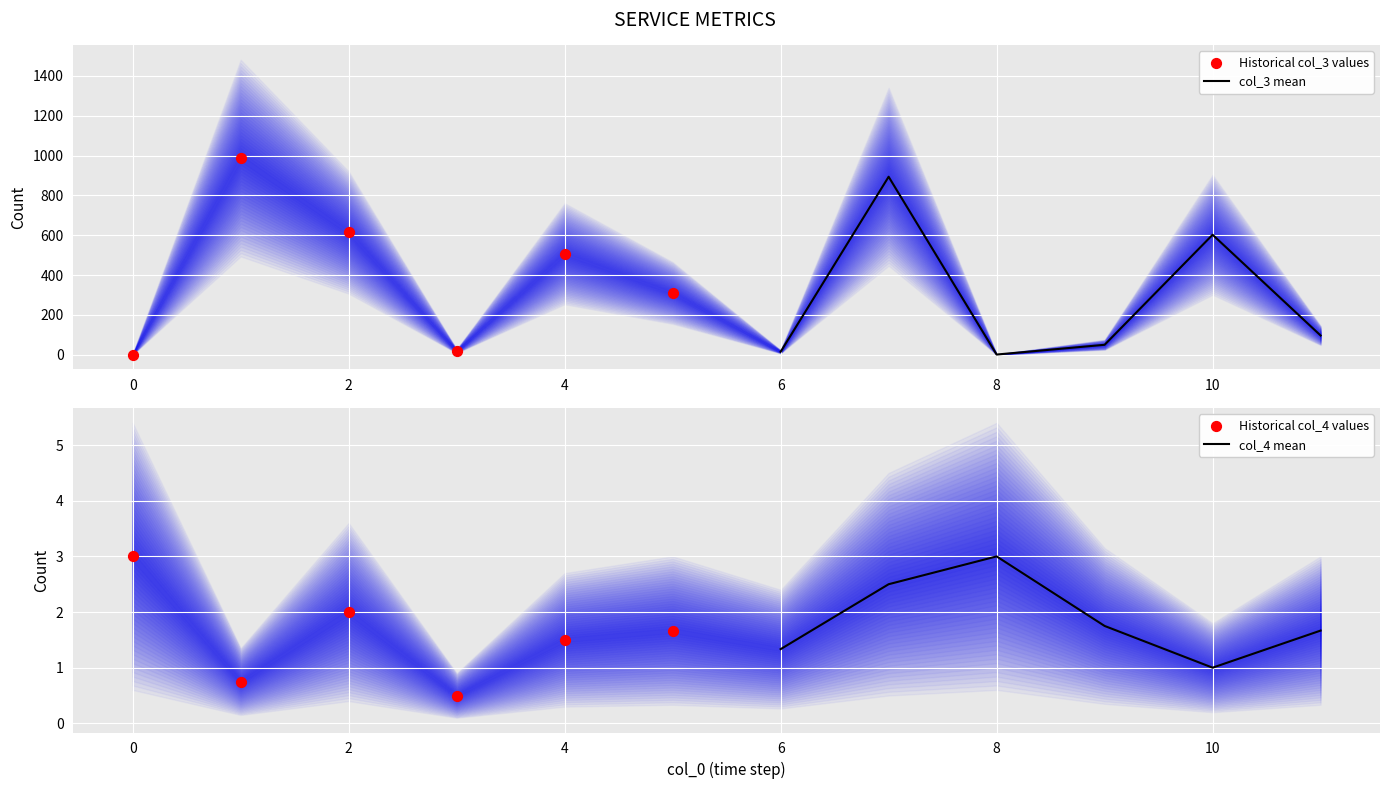

The value of col_3 mean at 10 is 602.7. True or false?

True